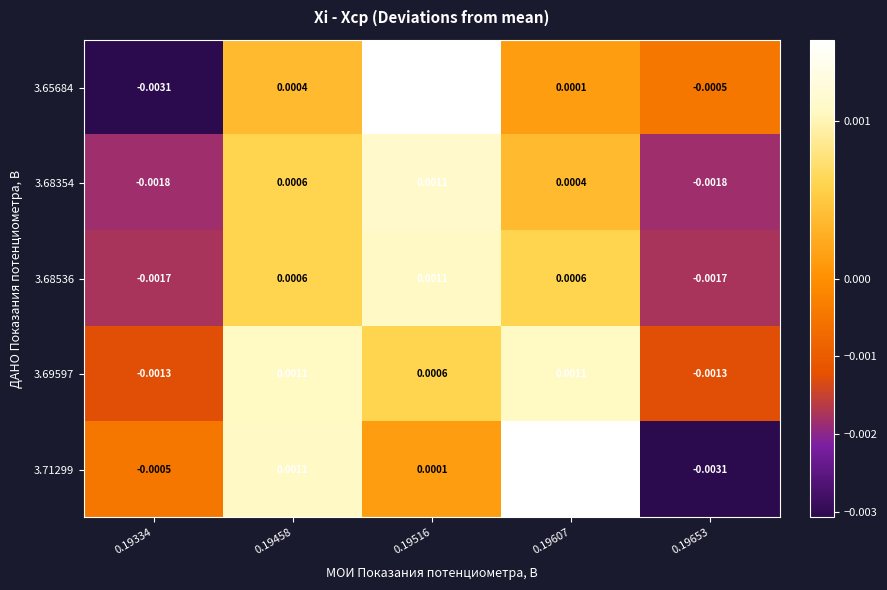

Is the value of 3.65684 at 0.19607 greater than the value of 3.68536 at 0.19334?

Yes